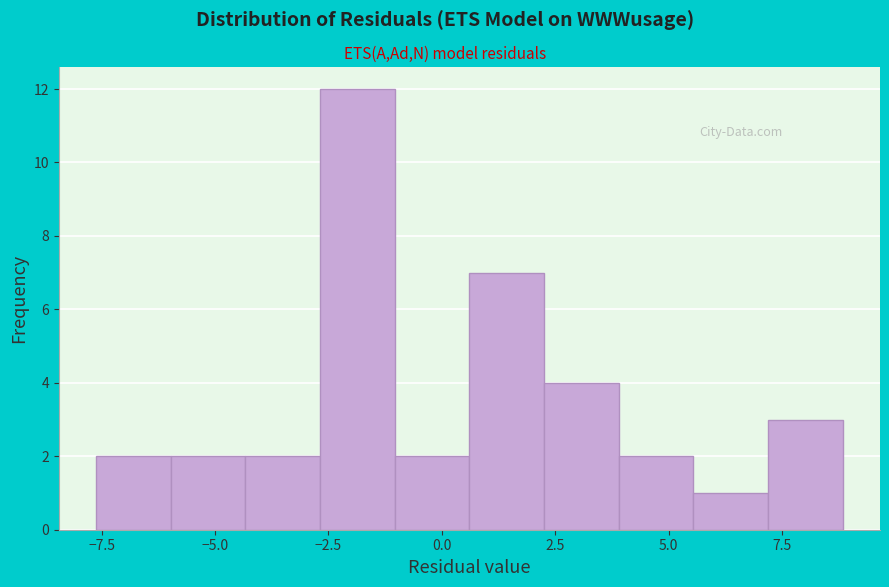

Read against the x-axis, roughly where is the centre of the tallest bar?

-2.0